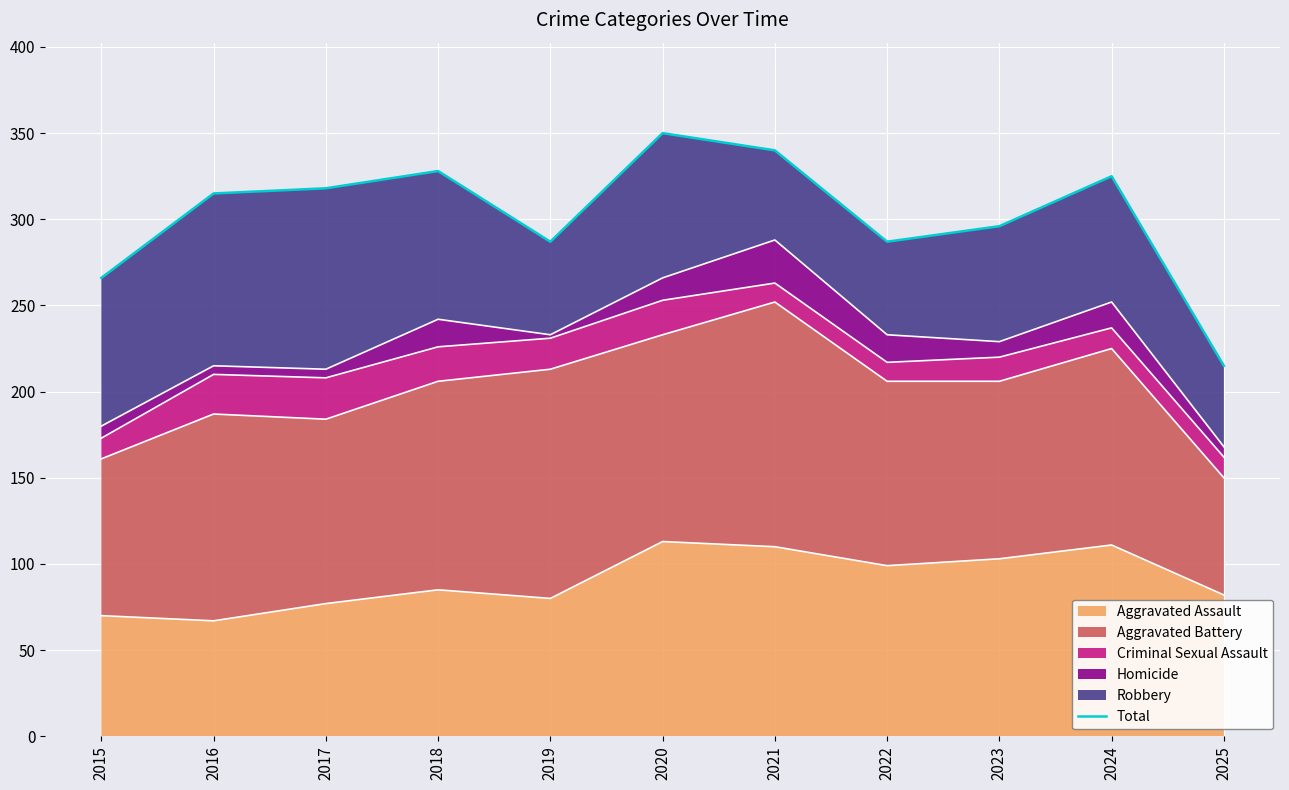

What value does the data have at 2017, to the nearest 10?

320